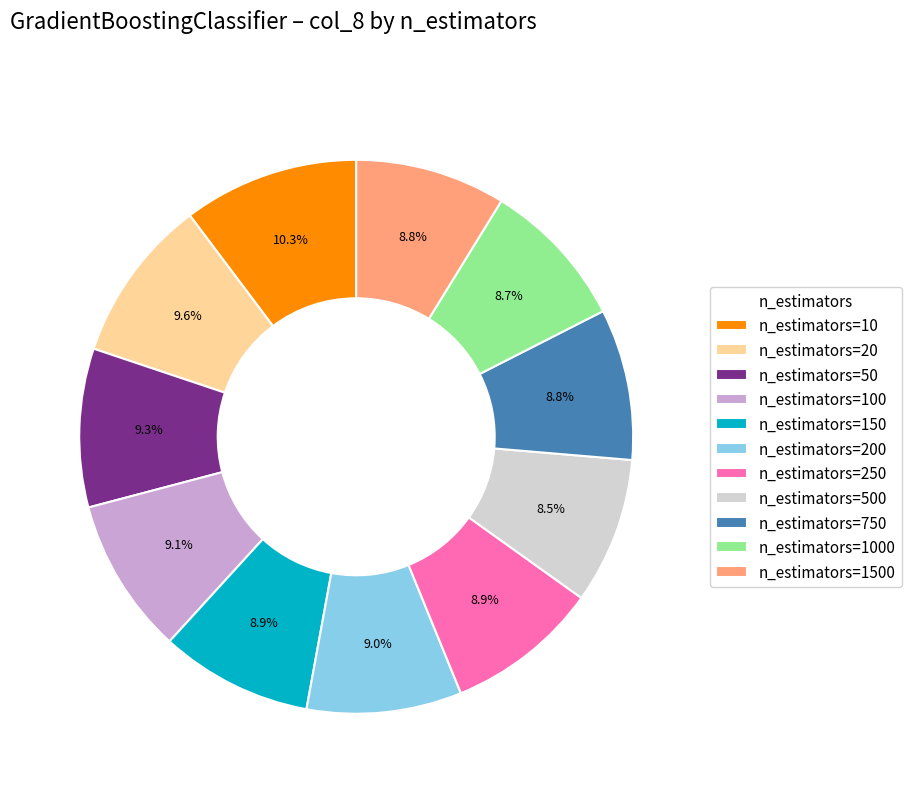

To the nearest percent, what is the difference between the n_estimators=20 and n_estimators=500 slice percentages?

1%